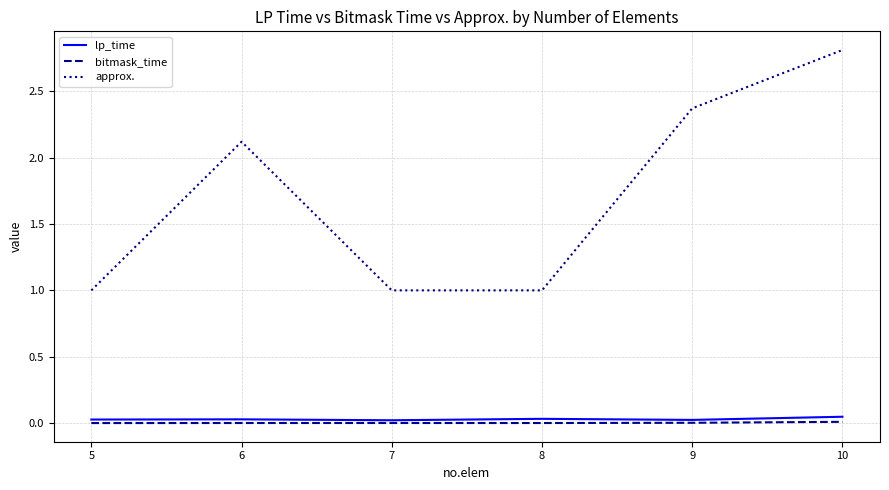

True or false: lp_time and approx. cross at least once.

False